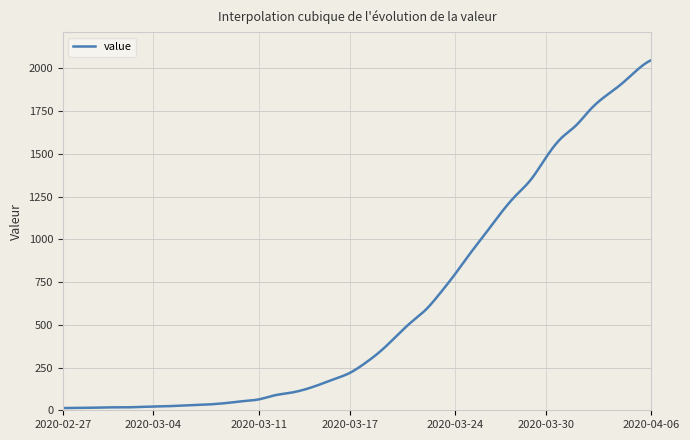

What is the difference between the maximum and minimum values?

2036.0